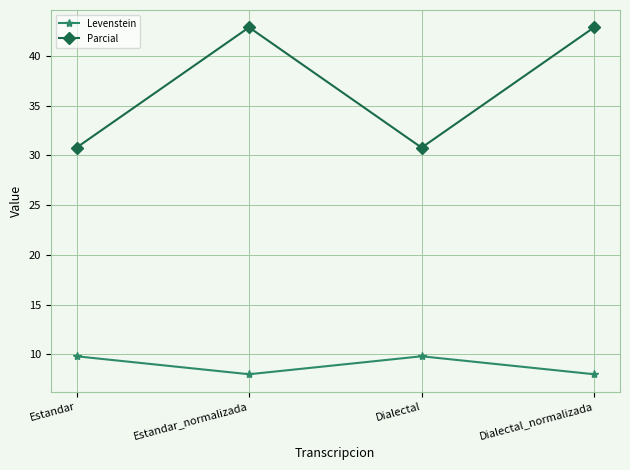

Which series has the largest total across all categories?

Parcial